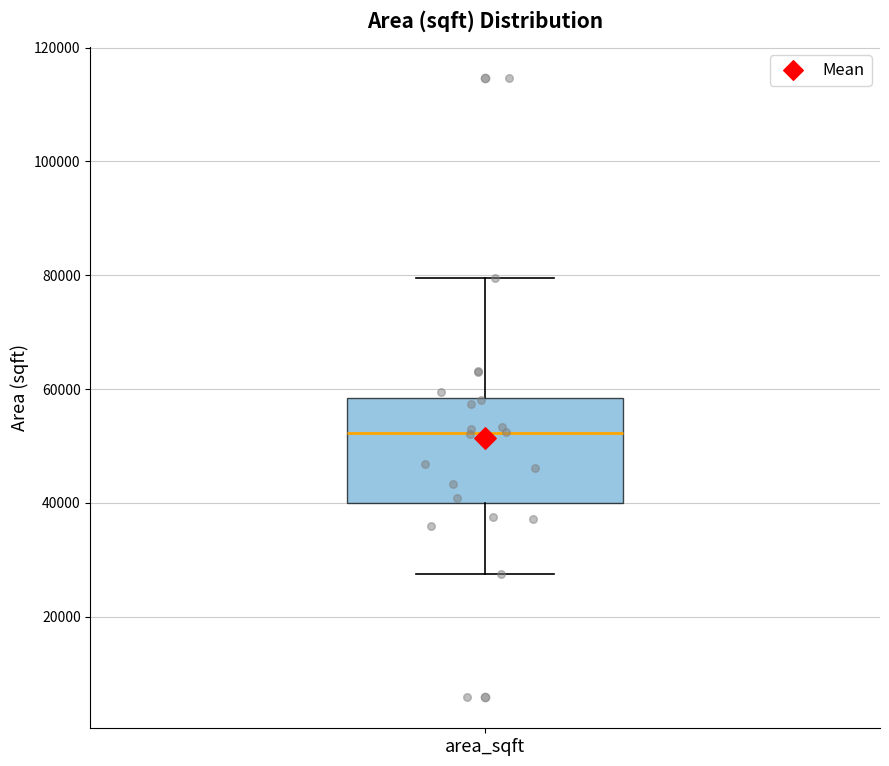

Transcribe this box plot: give where the median line is, the range the box spans, and where the two whiskers end, as read against the y-axis. The values are not printed on the chart, so give them approximately, as read against the axis.

median 52000, box 40000 to 58000, whiskers 28000 to 80000